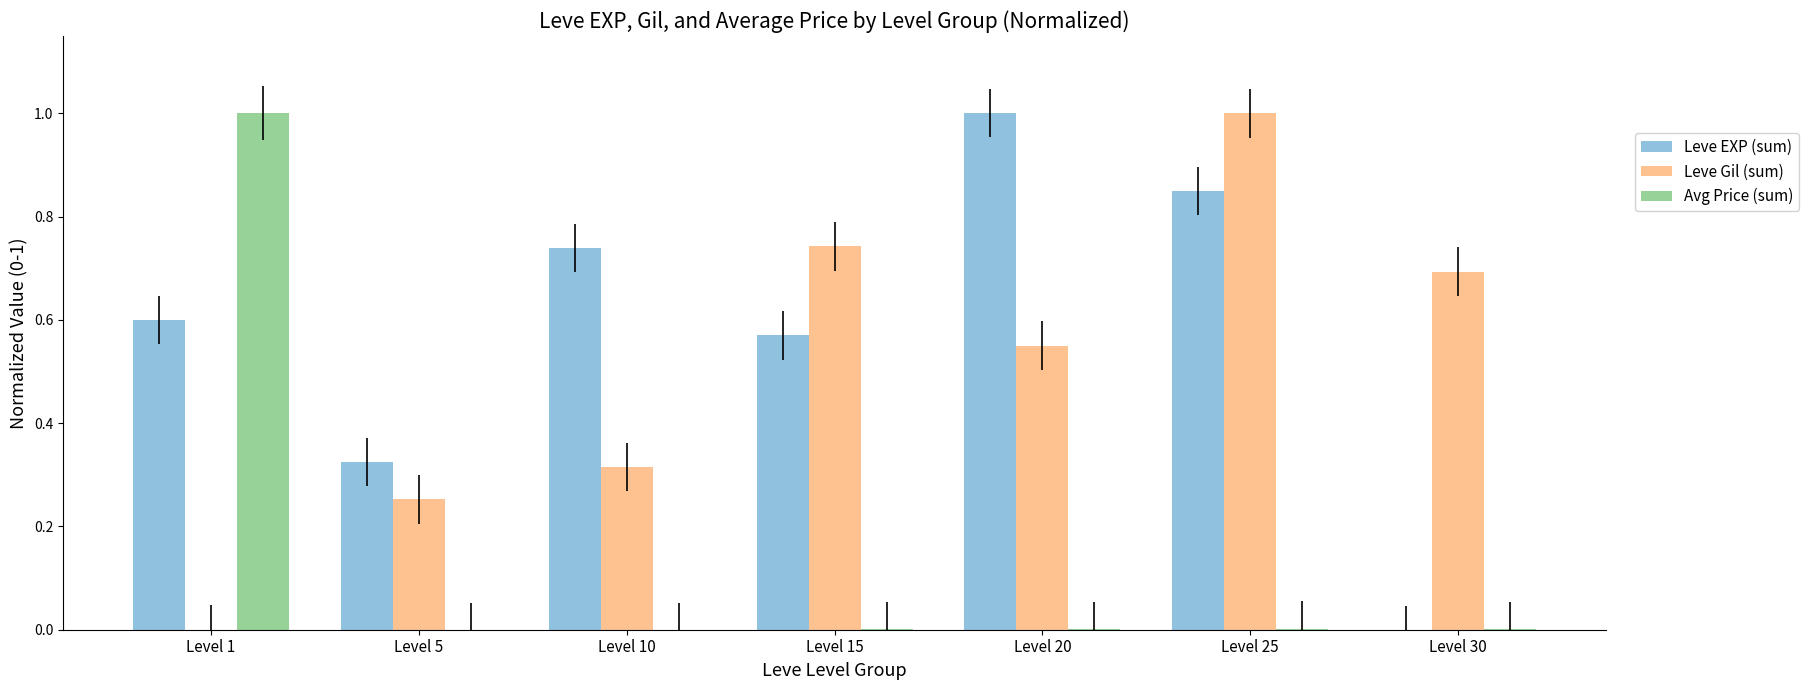

What is the maximum value shown in the chart?

1.0